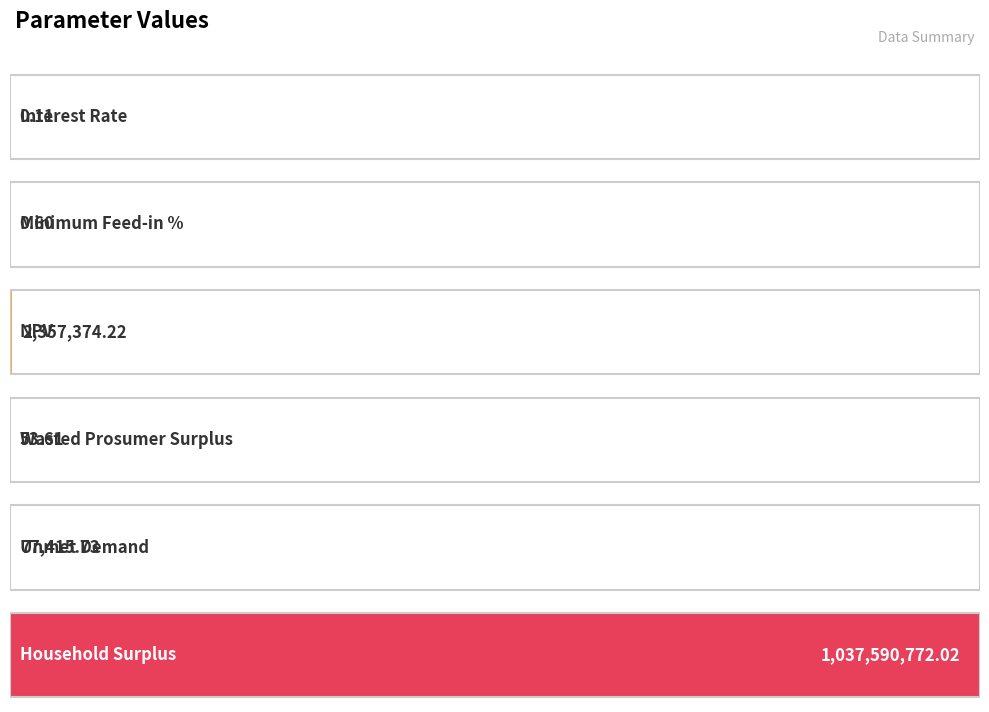

True or false: the data shows 53.6 at Total Wasted Prosumer Surplus.

True